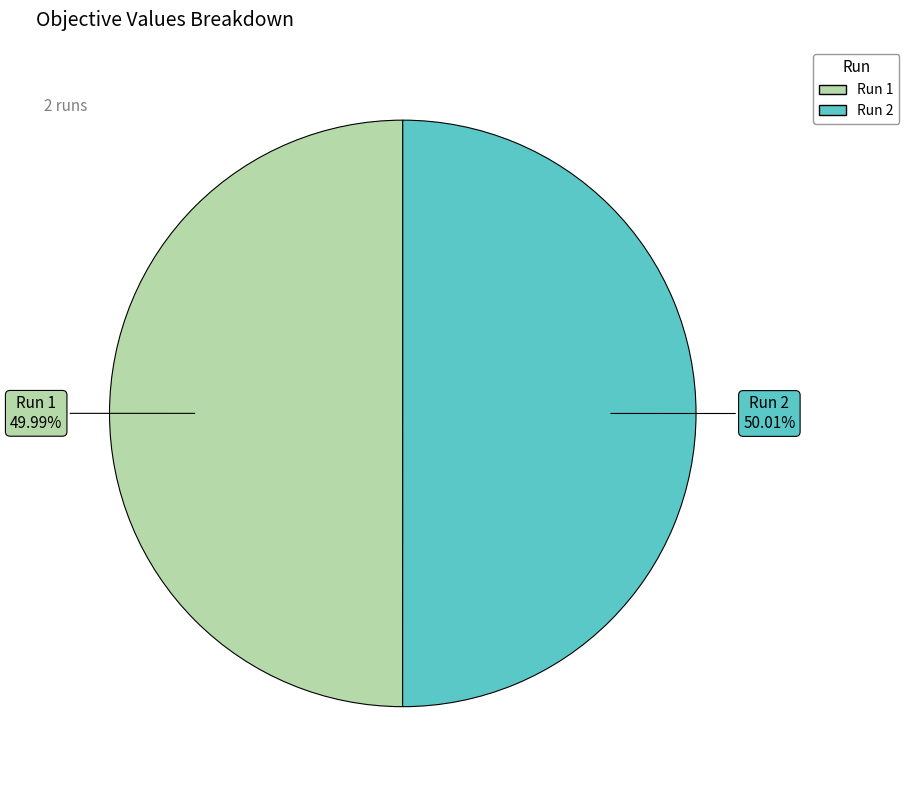

Count the number of slices in the pie.

2